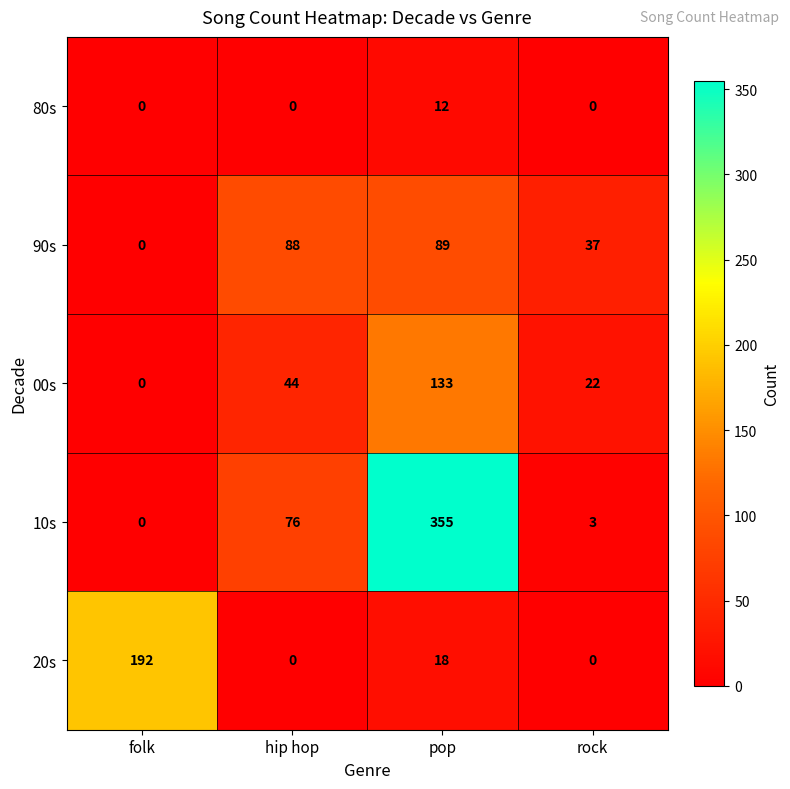

Is it true that 20s equals 18 at pop?

True